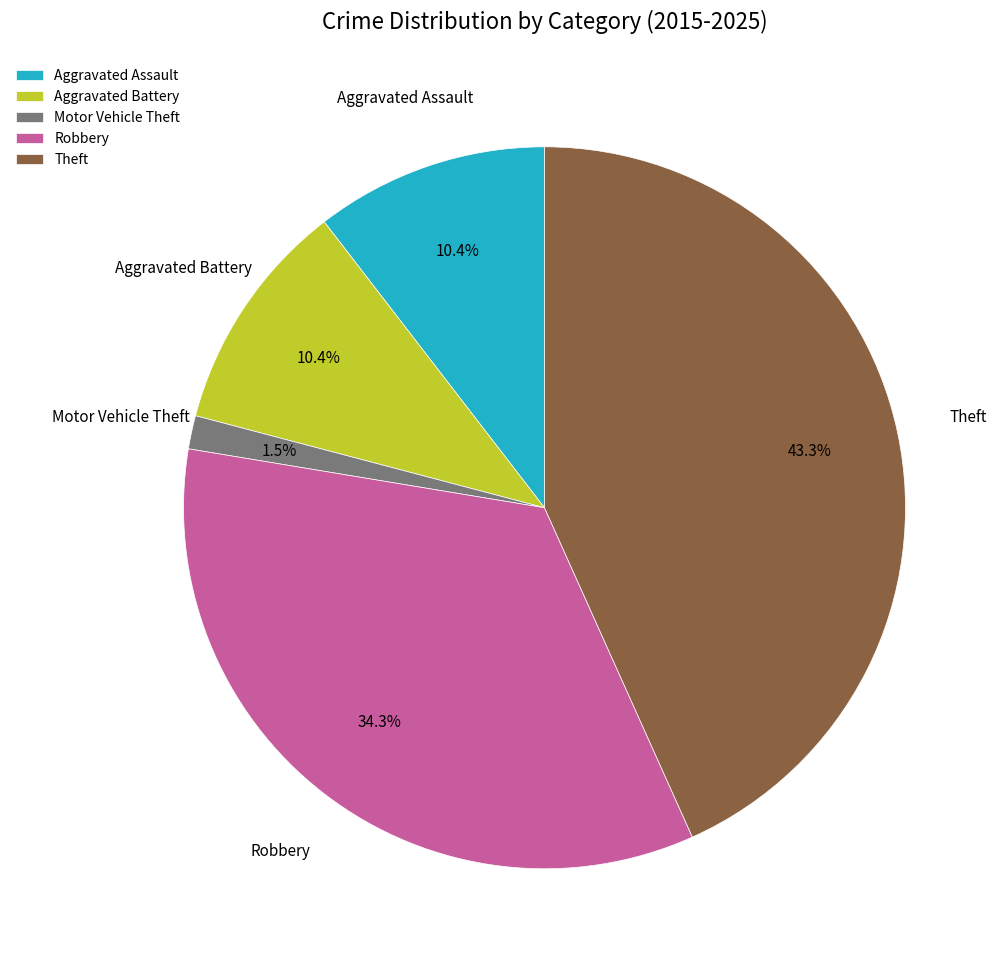

Which slice is the smallest?

Motor Vehicle Theft